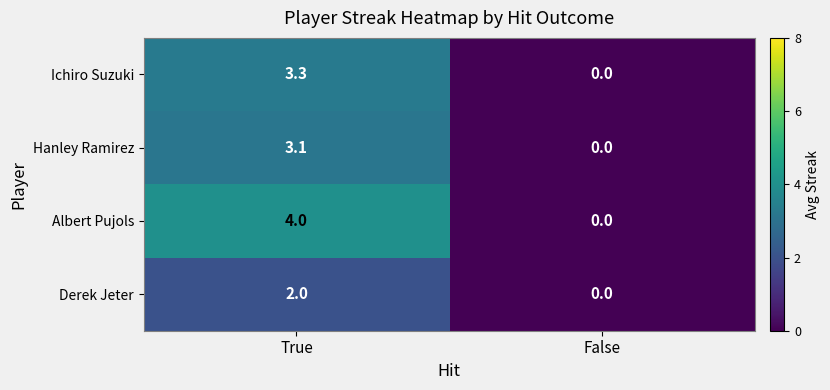

Which series changed the most between True and False?

Albert Pujols